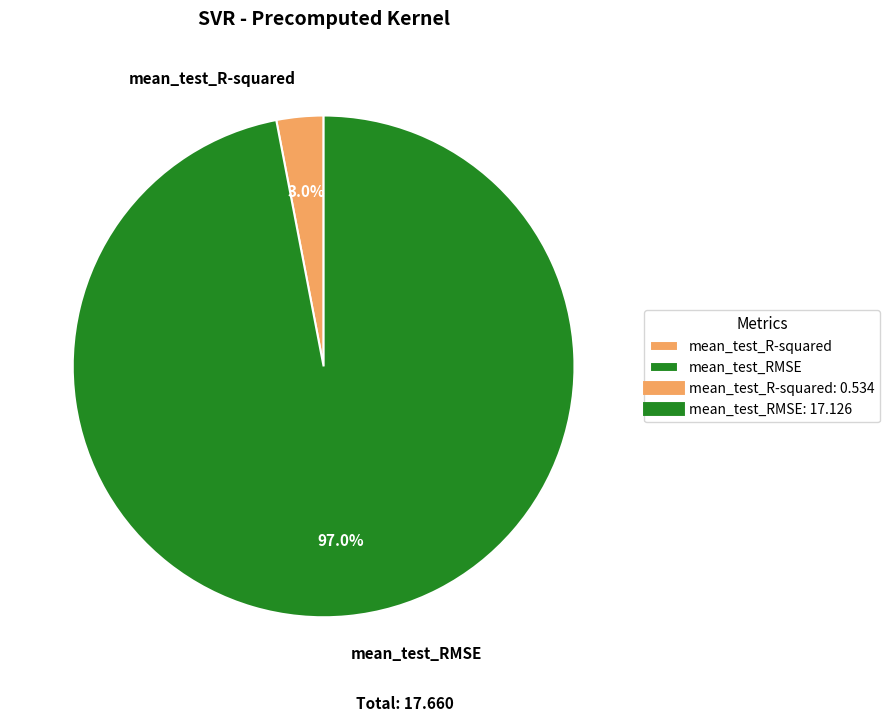

Combined, do mean_test_RMSE and mean_test_R-squared account for over 50%?

Yes